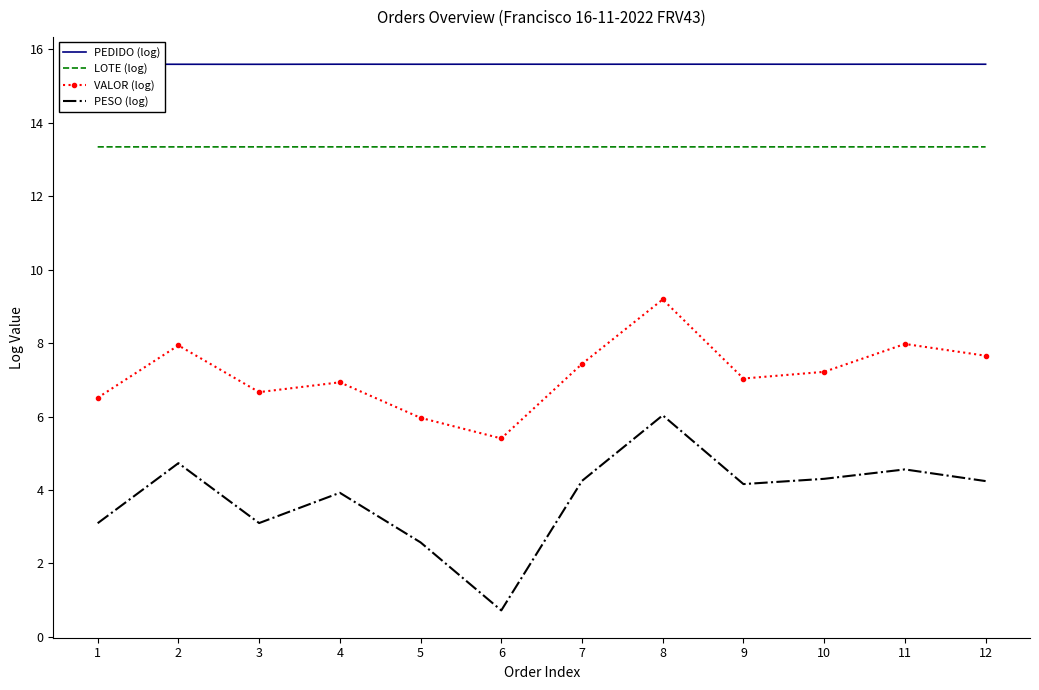

Between 12 and 10, which is larger?

12